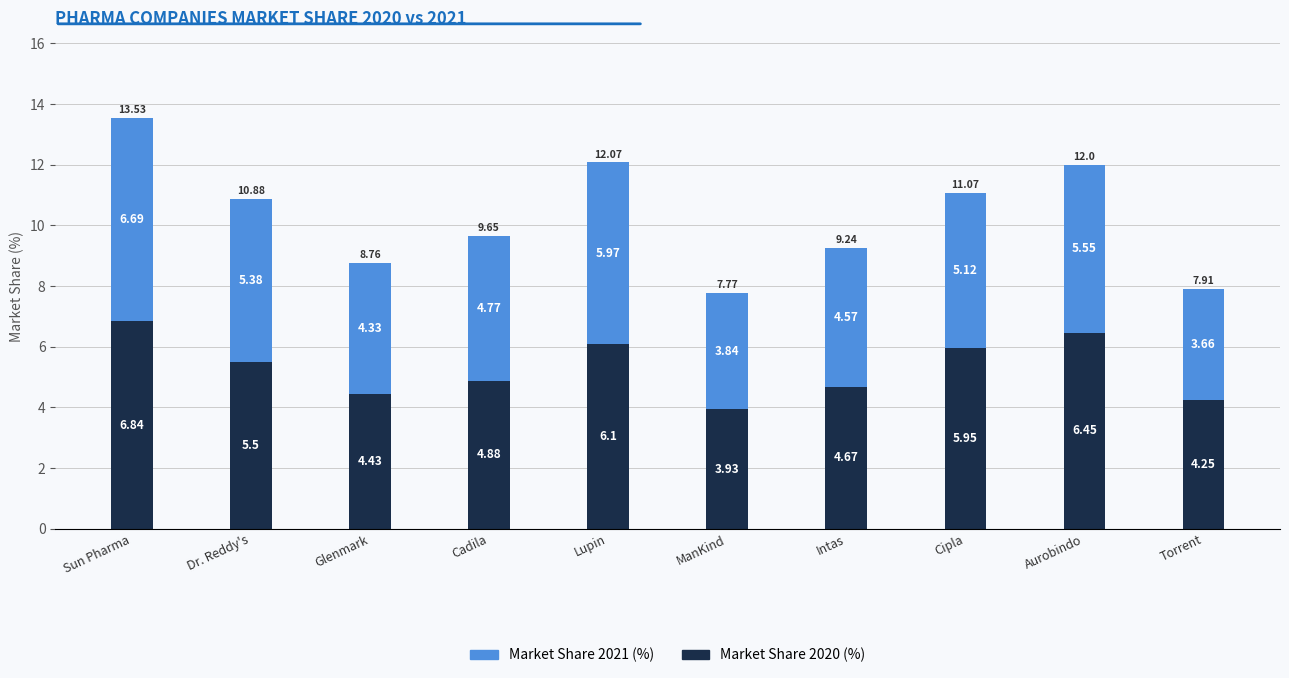

Where does the Market Share 2020 (%) series first go above 5?

Sun Pharma